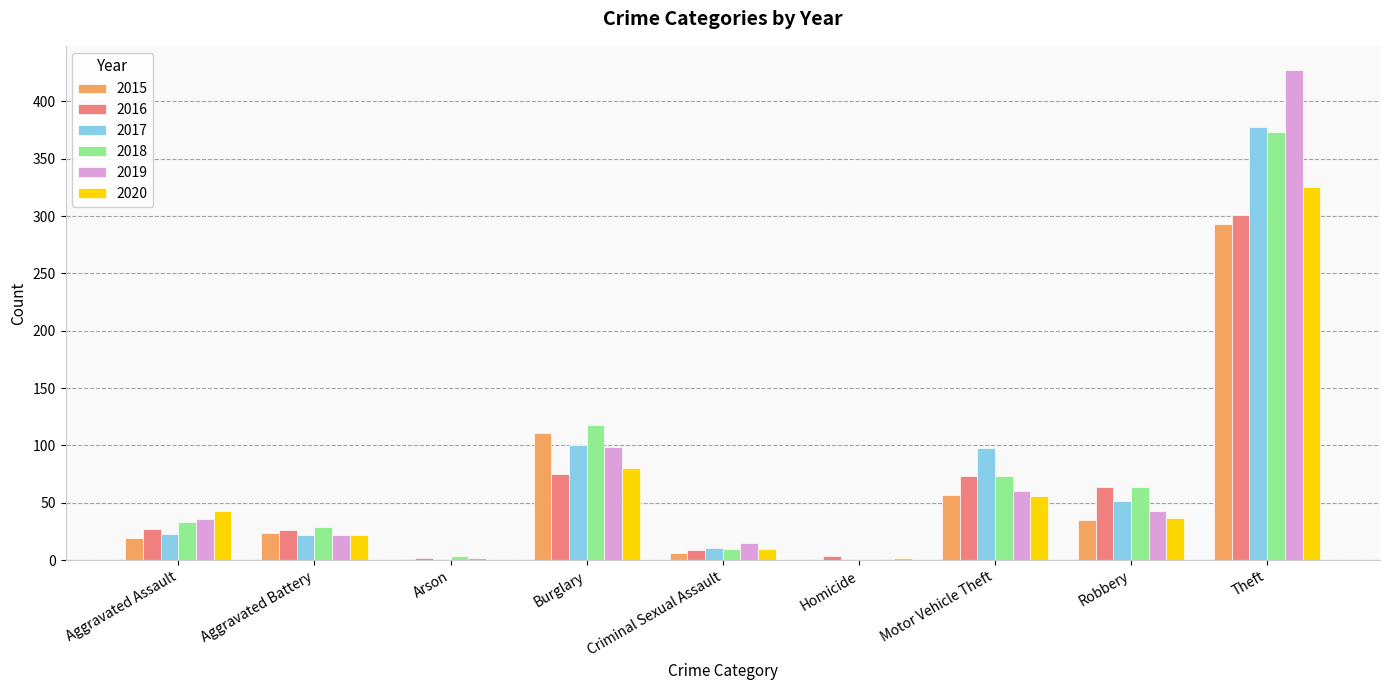

What is the sum of all 2019 values?

705